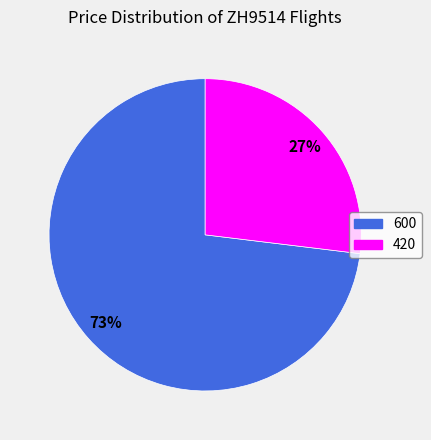

Is 420 the majority of the pie?

No